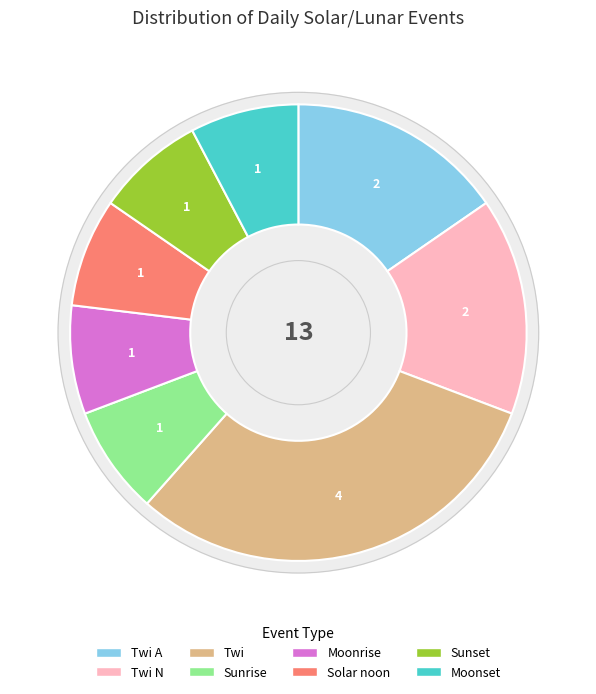

What is the change in value from Twi N to Solar noon?

-1